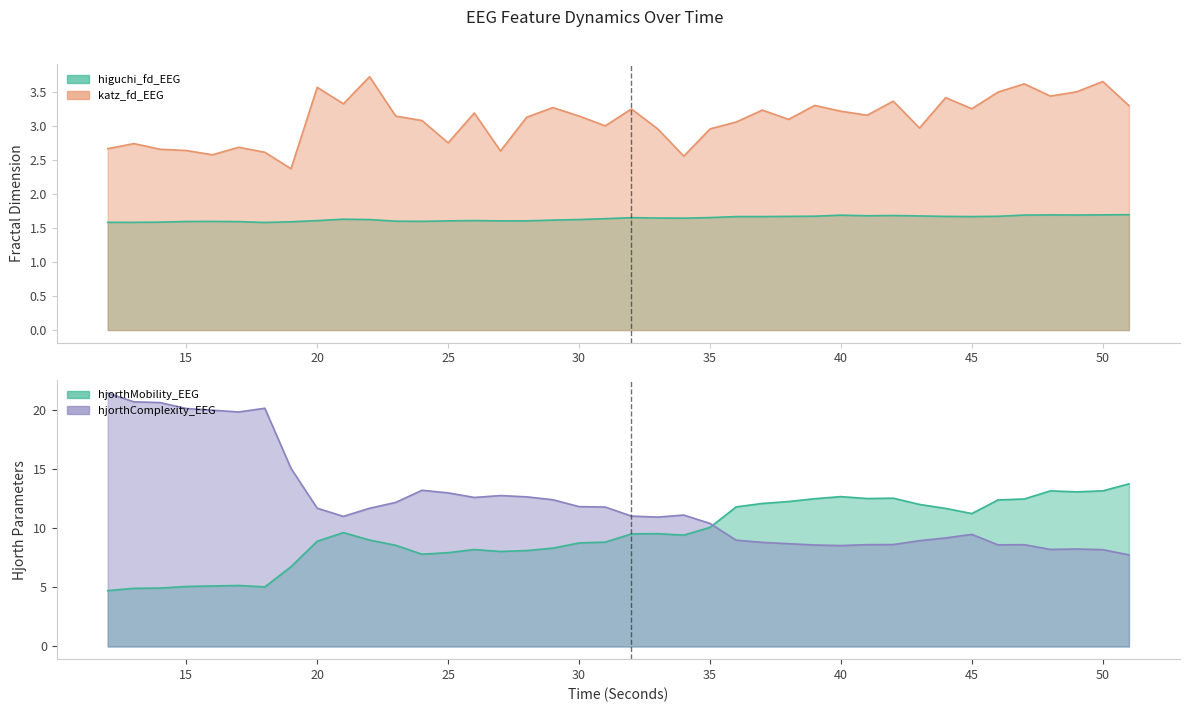

How many lines are shown in the chart?

4